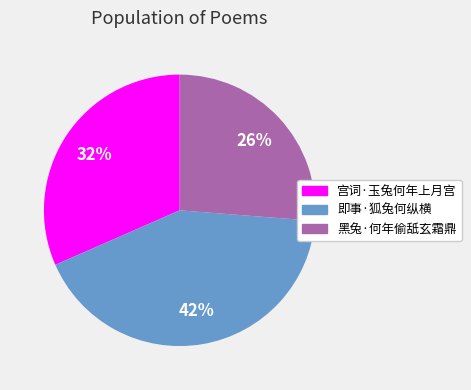

The 宫词·玉兔何年上月宫 slice represents 32% of the pie. True or false?

True